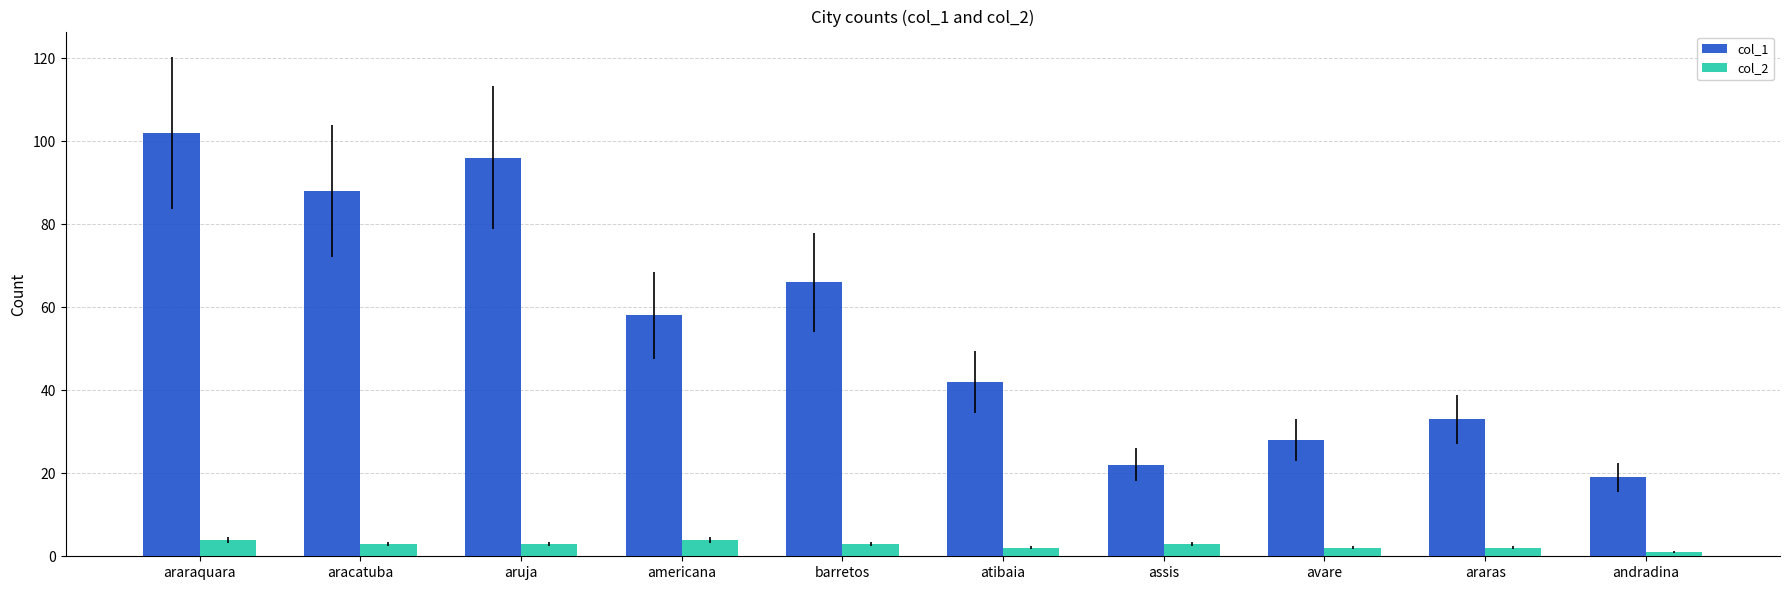

How many data points in col_1 are less than 58?

5